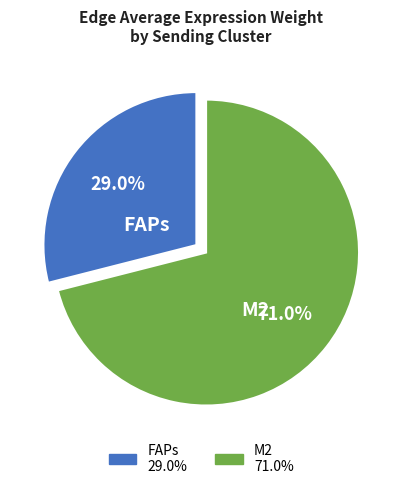

Does any single category account for the majority?

Yes